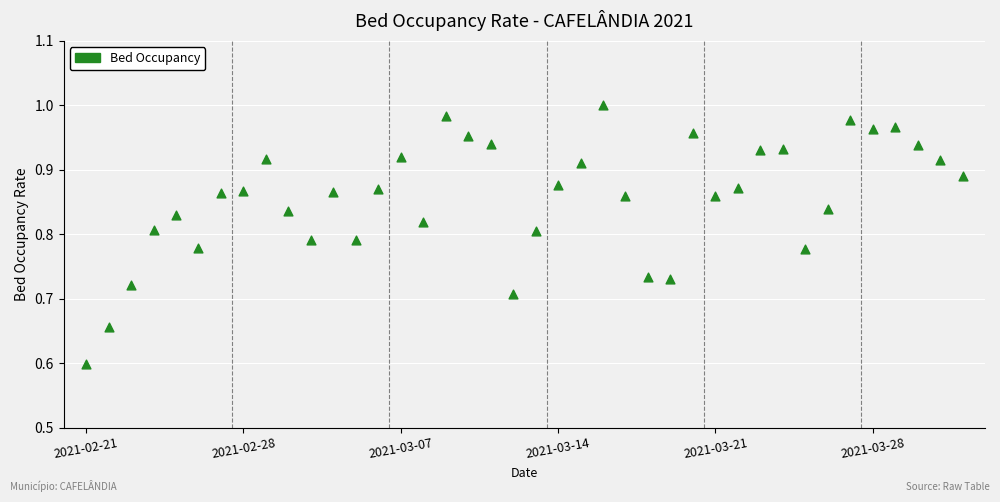

What Y value in the scatter plot is closest to 0?

0.6